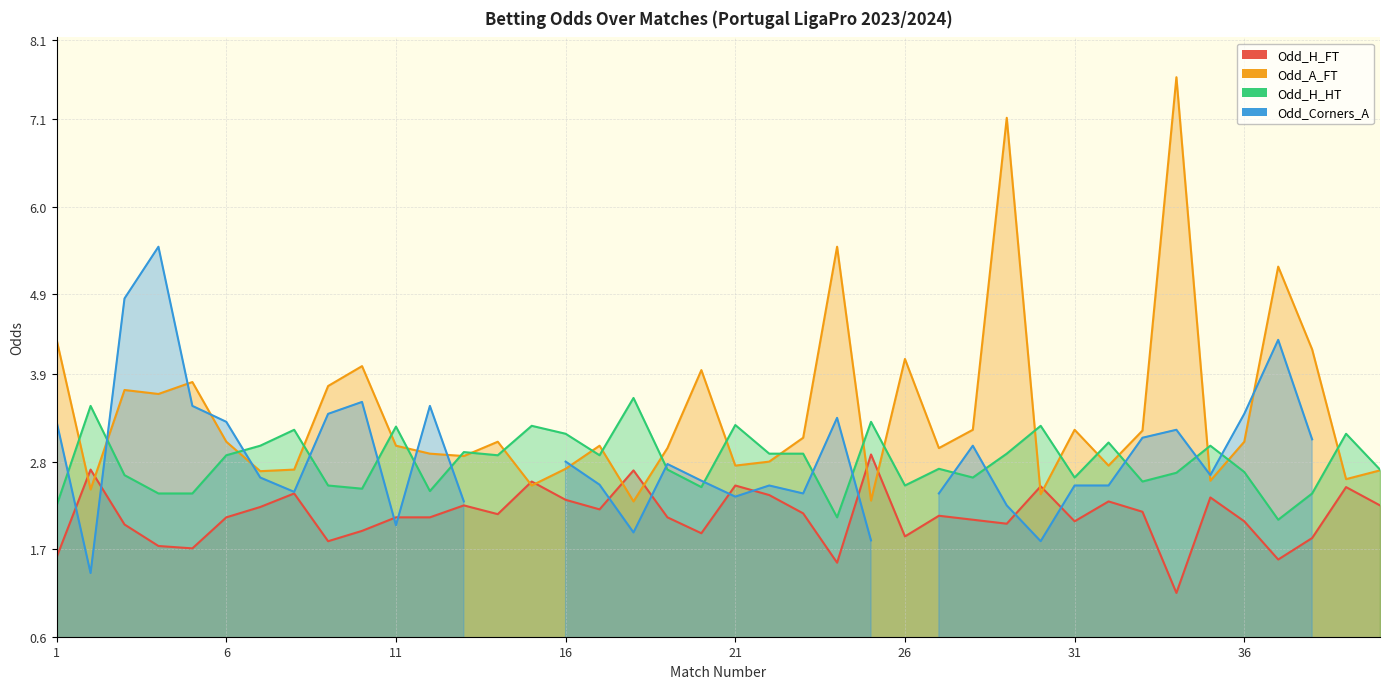

Rank the categories by Odd_H_HT value from lowest to highest.

37, 24, 1, 4, 5, 38, 12, 10, 20, 9, 26, 33, 28, 31, 3, 34, 36, 19, 40, 27, 6, 14, 17, 22, 23, 29, 13, 7, 35, 32, 16, 39, 8, 11, 15, 30, 21, 25, 2, 18